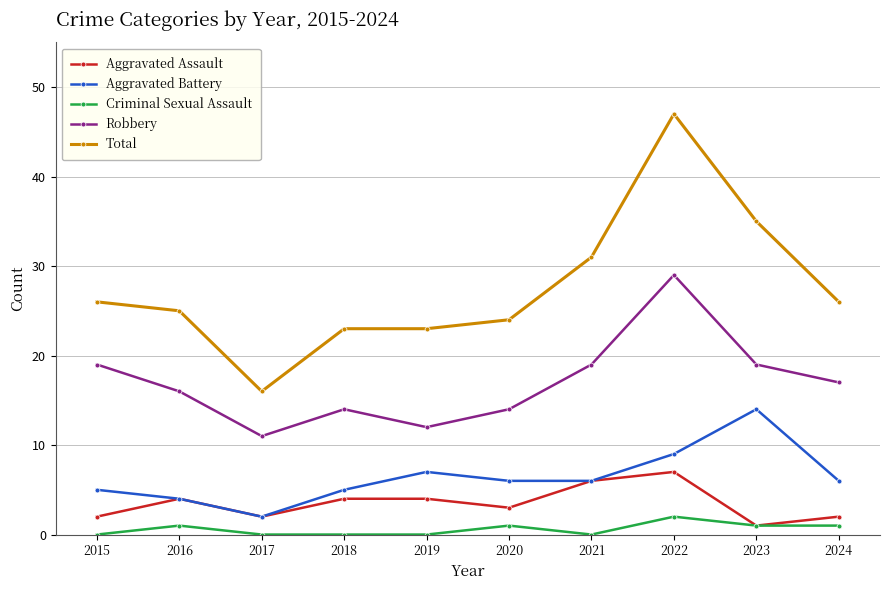

Rank the series at 2024 from highest to lowest value.

Total, Robbery, Aggravated Battery, Aggravated Assault, Criminal Sexual Assault